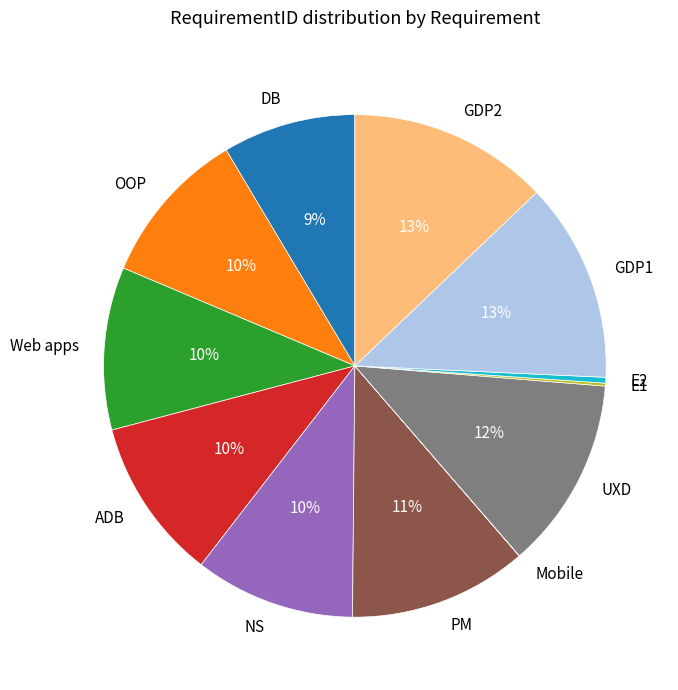

The DB slice represents 23% of the pie. True or false?

False